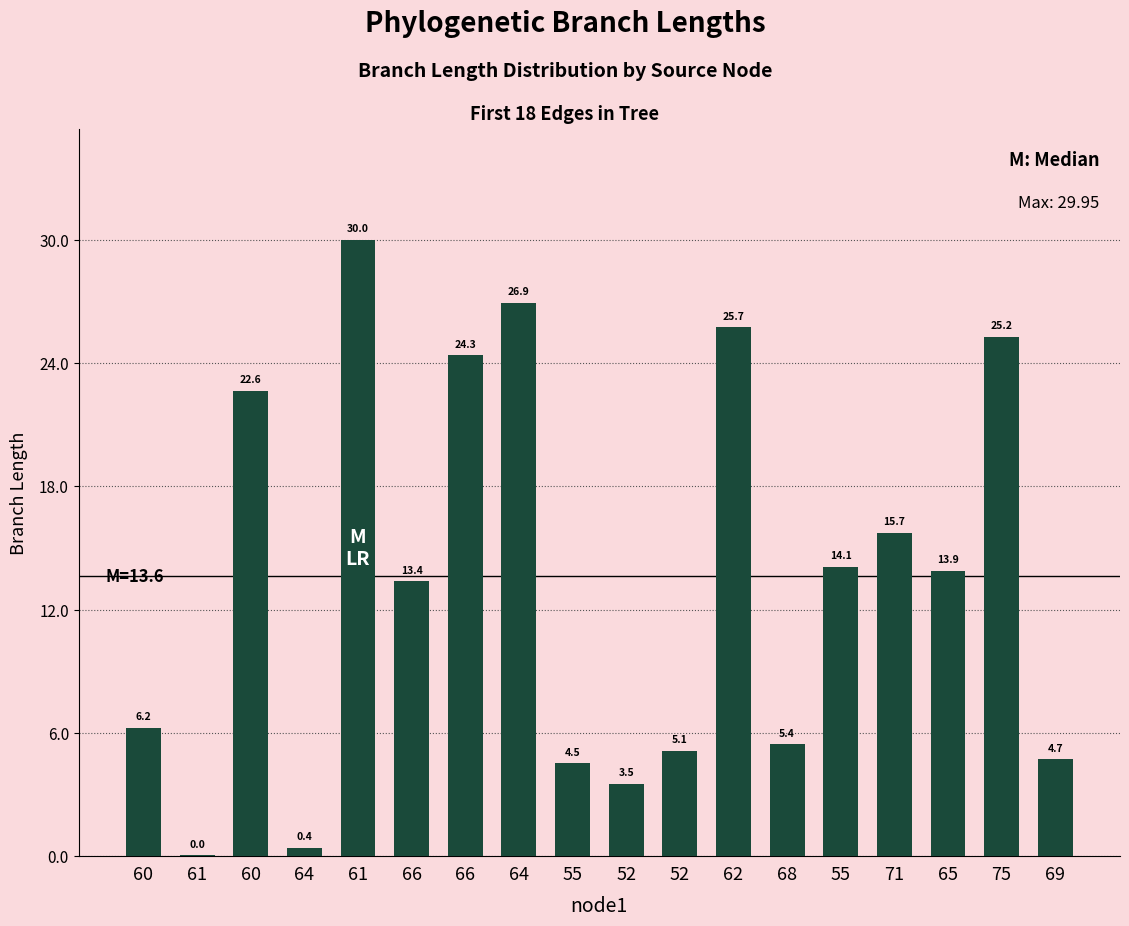

Count the number of data series in this chart.

1